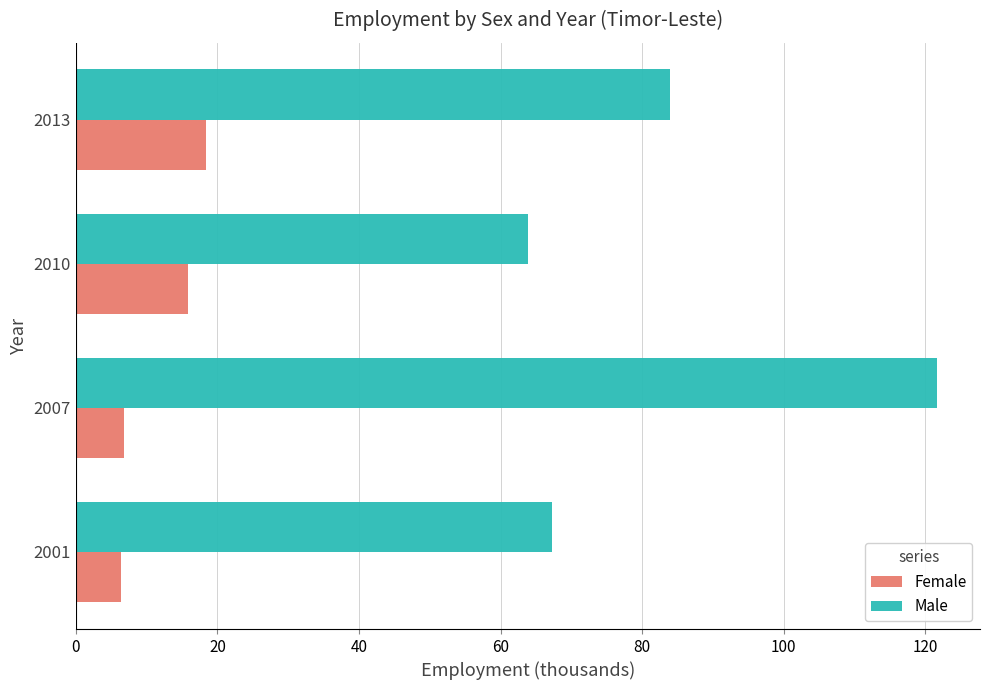

True or false: Male has a value of 73.1 at 2007.

False